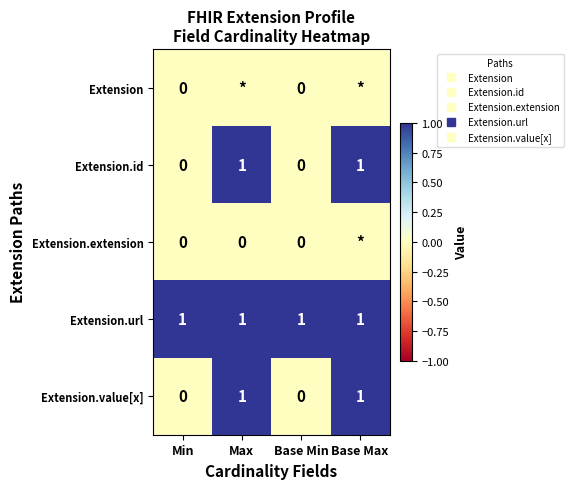

At Min, list the series in order from largest to smallest.

Extension.url, Extension, Extension.id, Extension.extension, Extension.value[x]